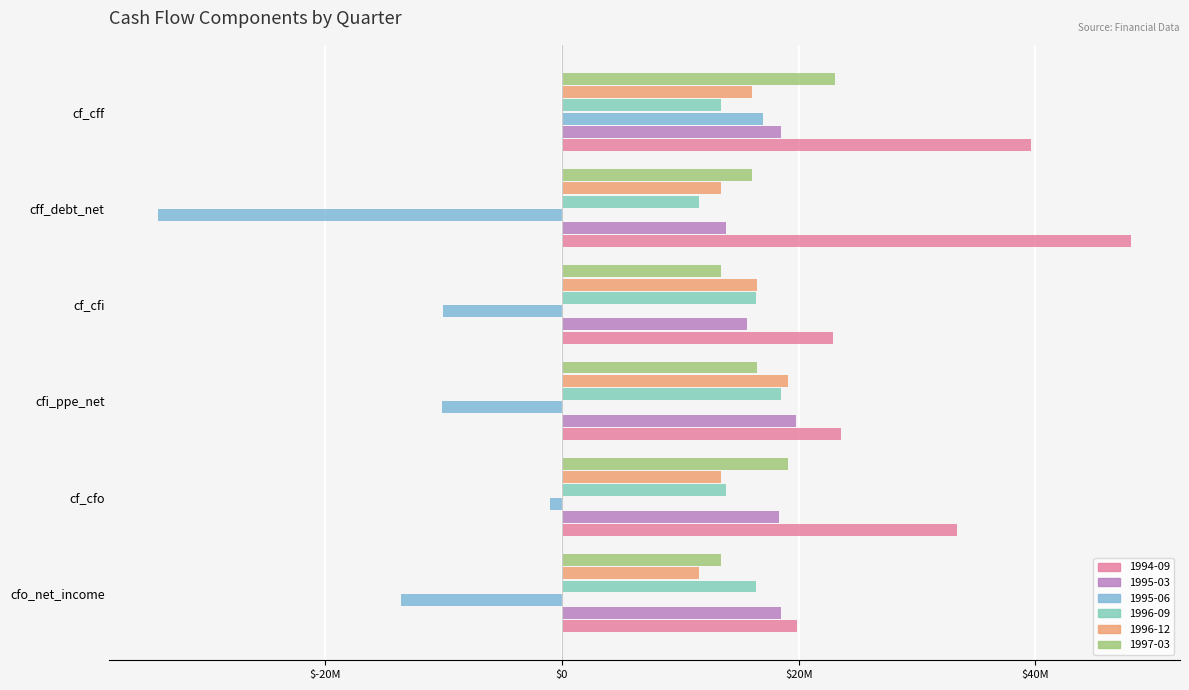

Which series changed the most between cfi_ppe_net and cff_debt_net?

1994-09